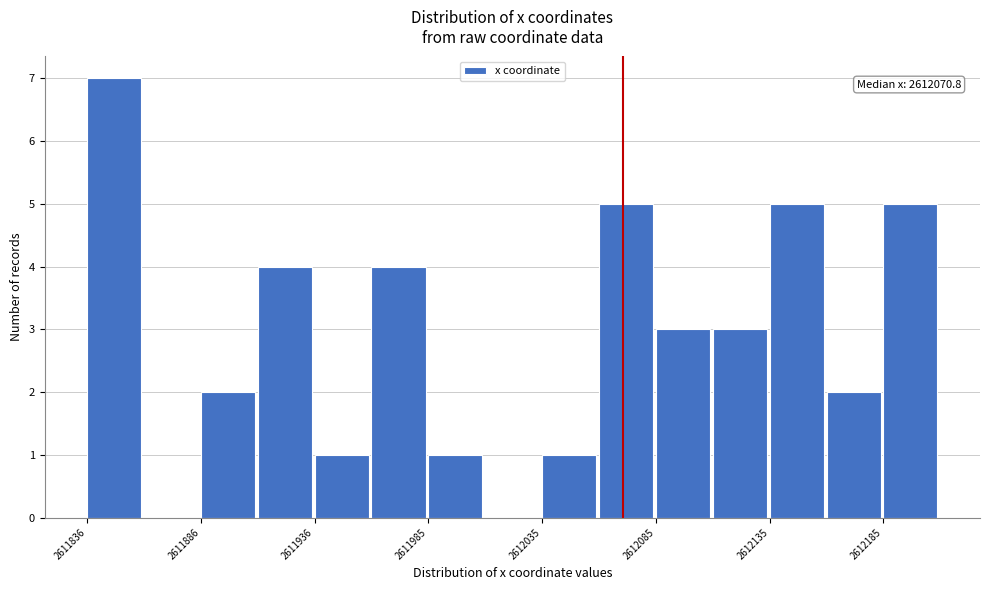

Which range on the x-axis has the tallest bar?

2611835 to 2611860